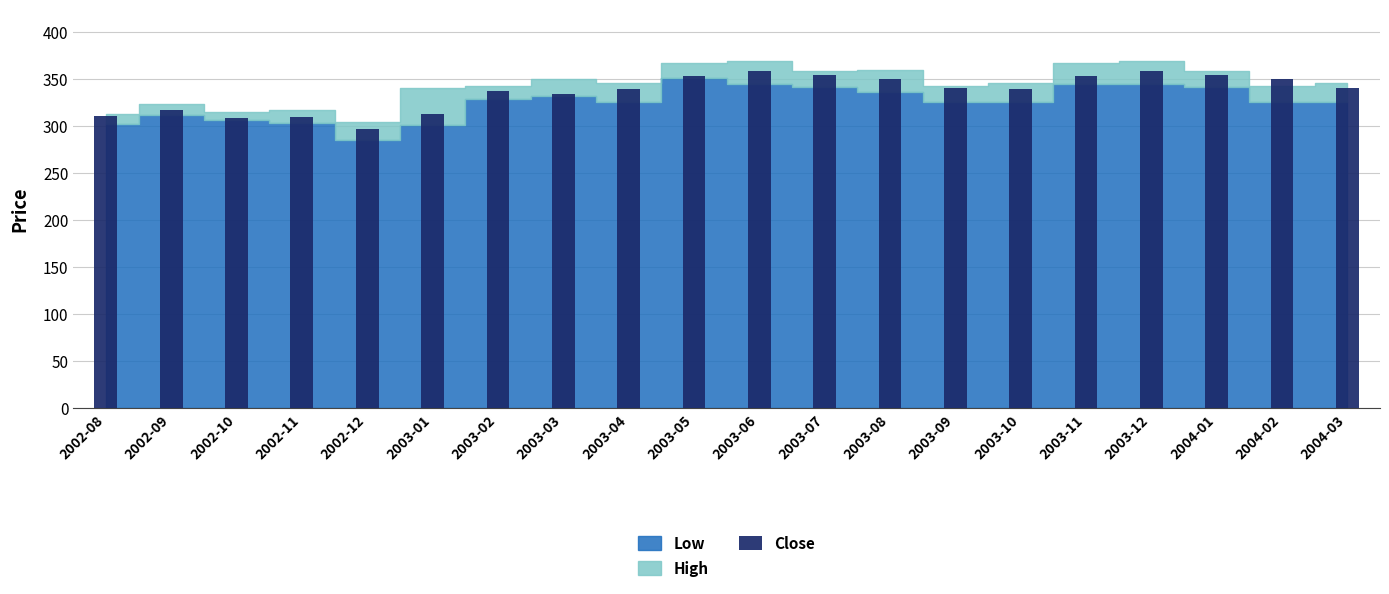

What is the maximum value shown in the chart?

358.9